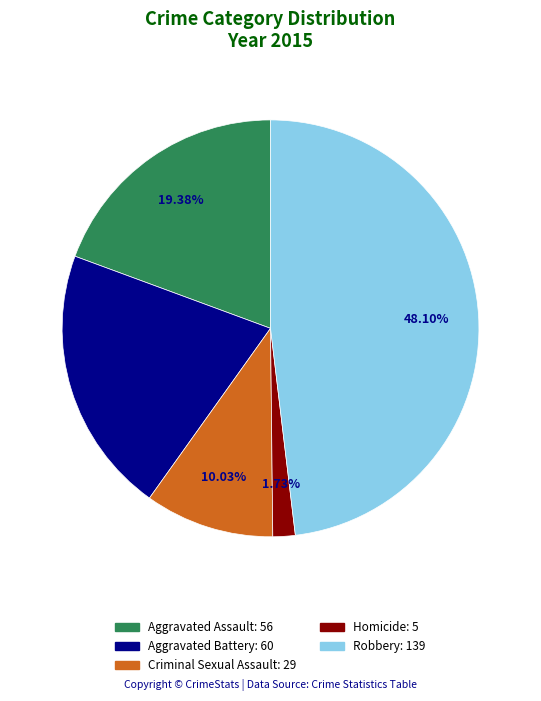

Rank the categories by value from highest to lowest.

Robbery, Aggravated Battery, Aggravated Assault, Criminal Sexual Assault, Homicide